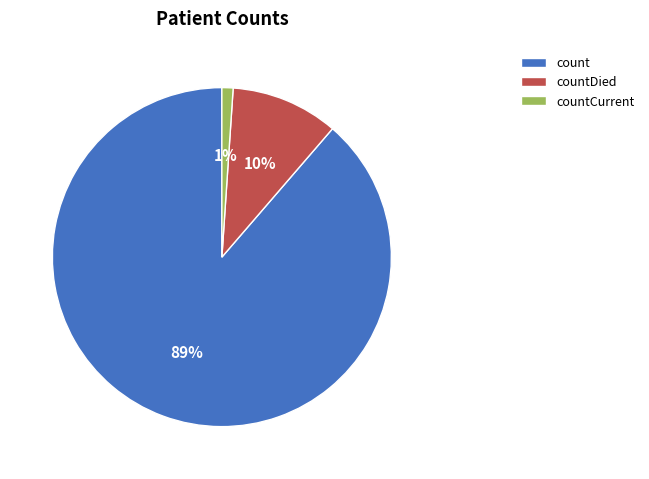

Between countDied and countCurrent, which is larger?

countDied